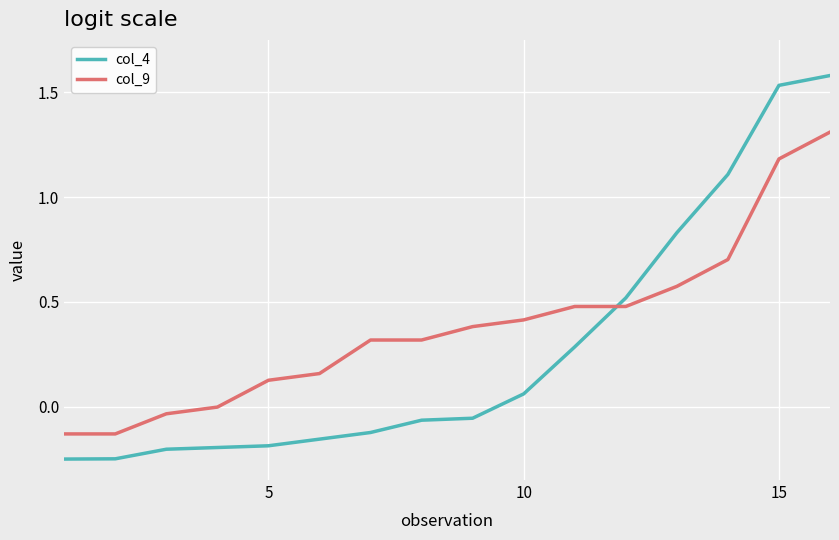

What is the difference between the maximum and minimum values in the col_4 series?

1.8